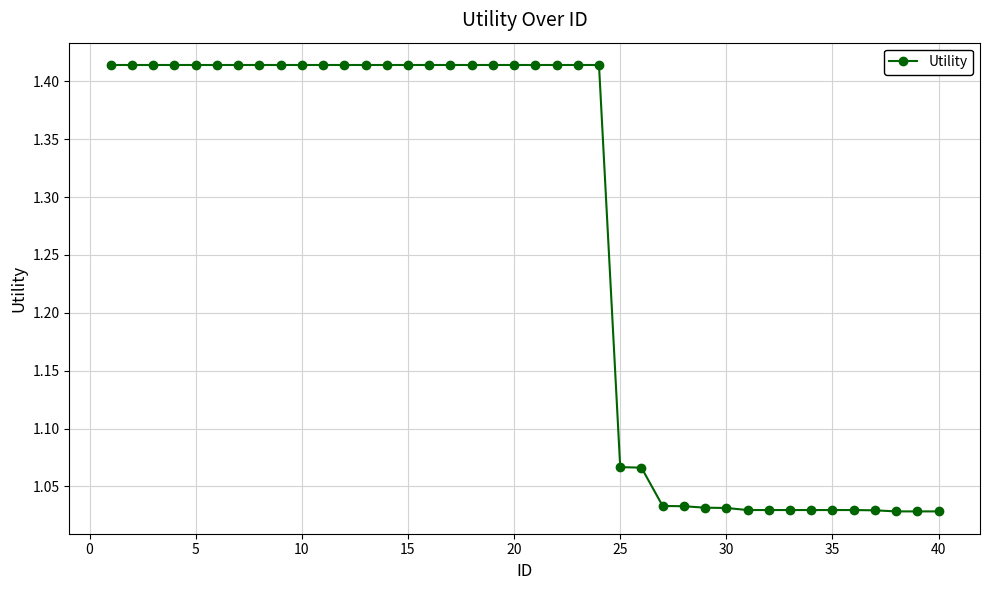

What is the sum of all values?

50.5